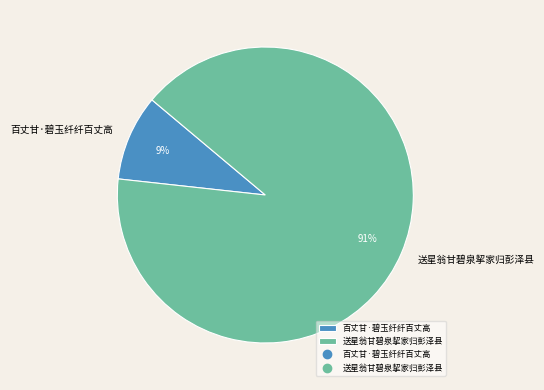

Rank the categories by value from highest to lowest.

送星翁甘碧泉挈家归彭泽县, 百丈甘·碧玉纤纤百丈高